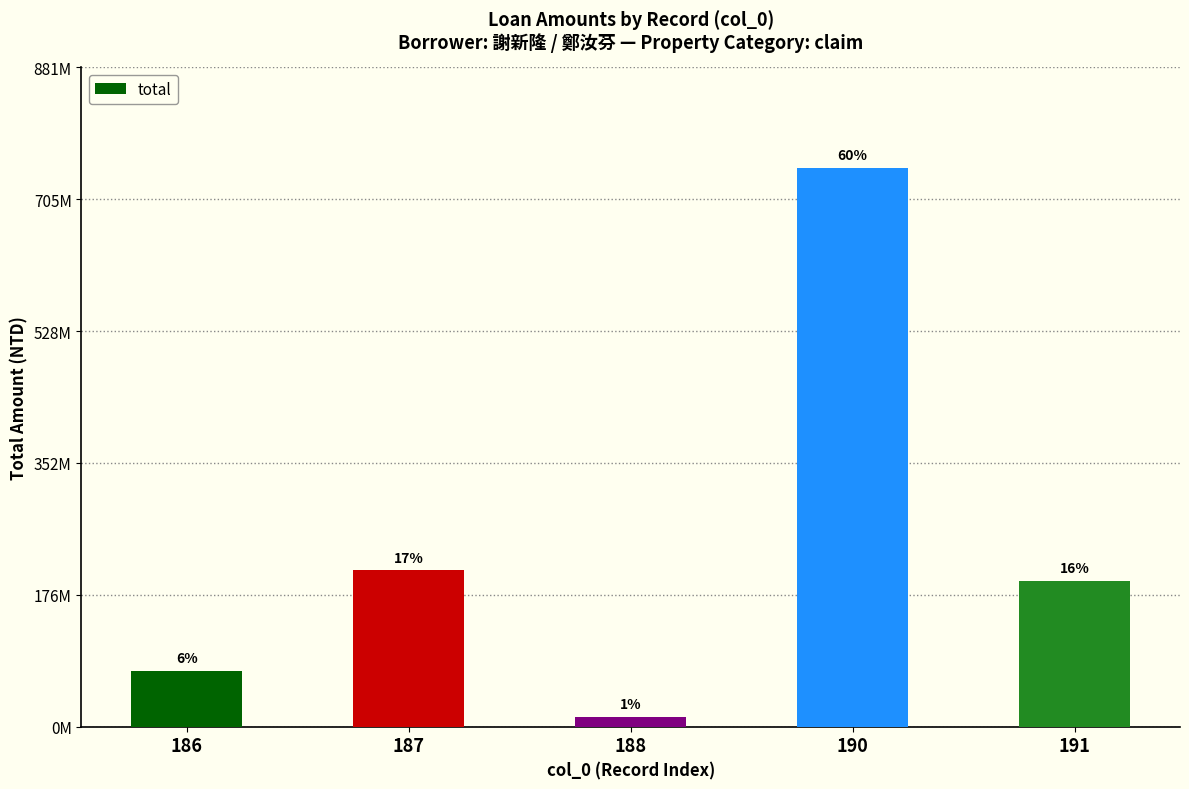

List the labels in order of value, smallest first.

188, 186, 191, 187, 190